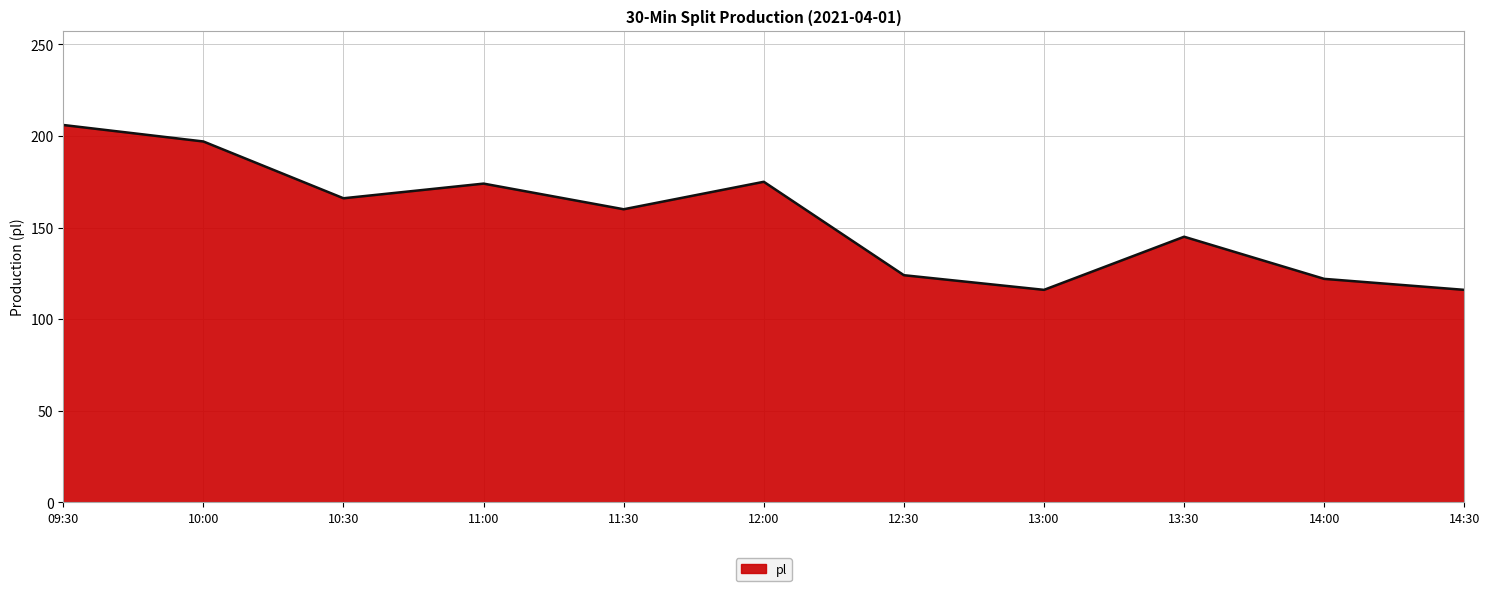

The value at 09:30 is 206. True or false?

True